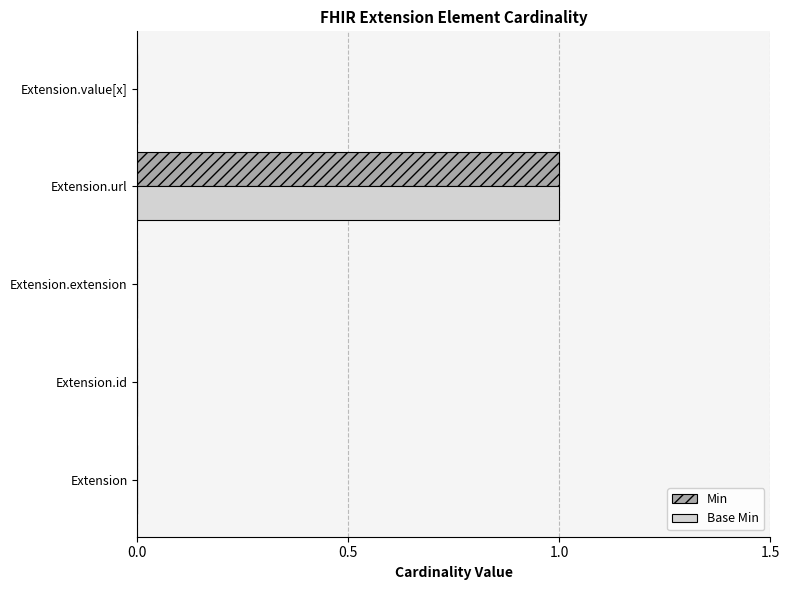

What are all the series names shown in the legend?

Min, Base Min